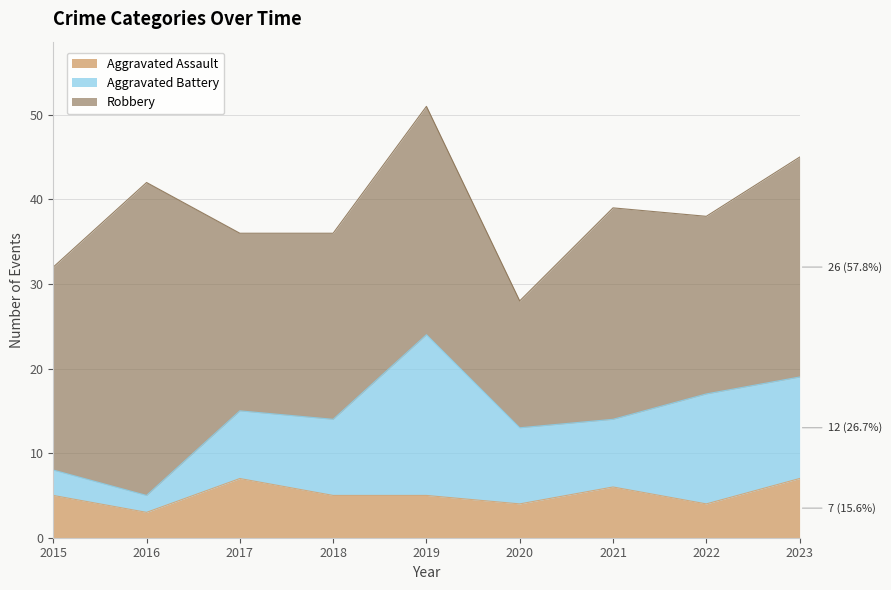

Is it true that Robbery equals 38 at 2017?

False